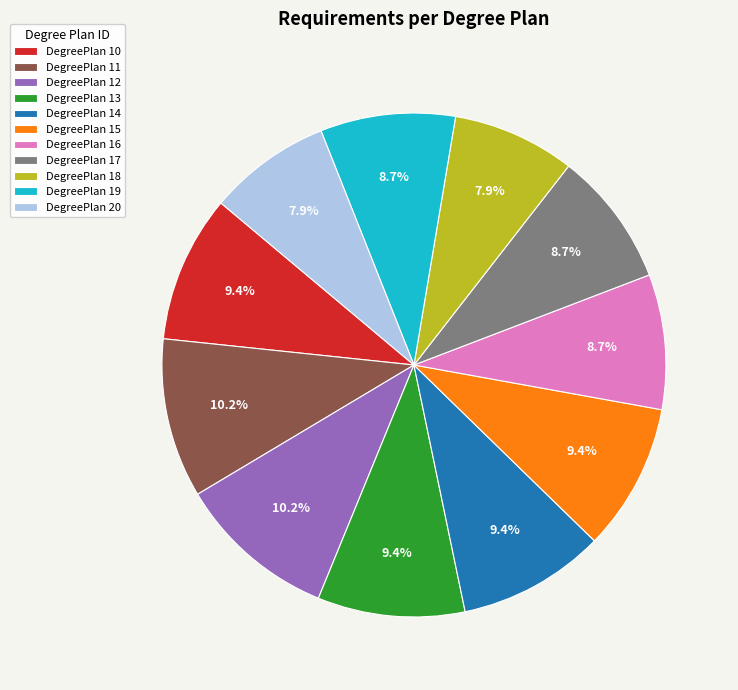

Count the number of slices in the pie.

11